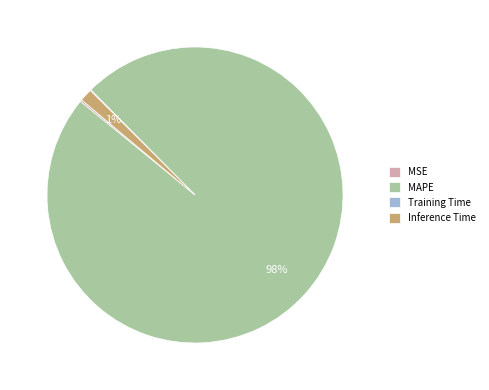

Between Inference Time and MAPE, which is larger?

MAPE